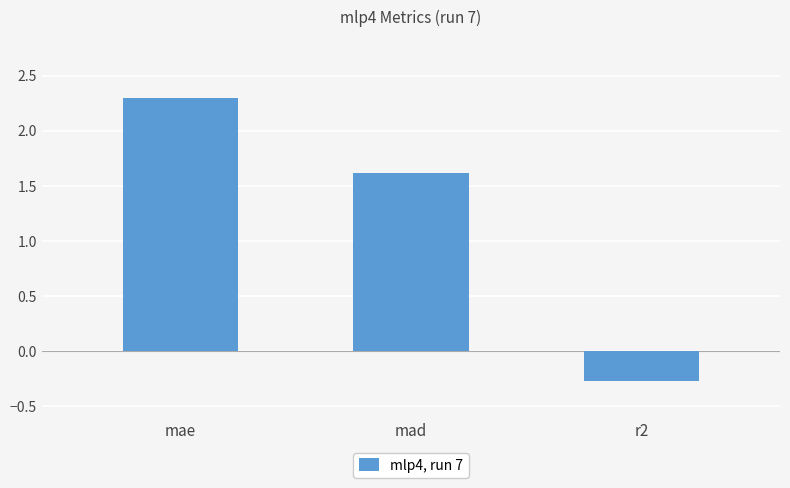

Between r2 and mad, which is larger?

mad